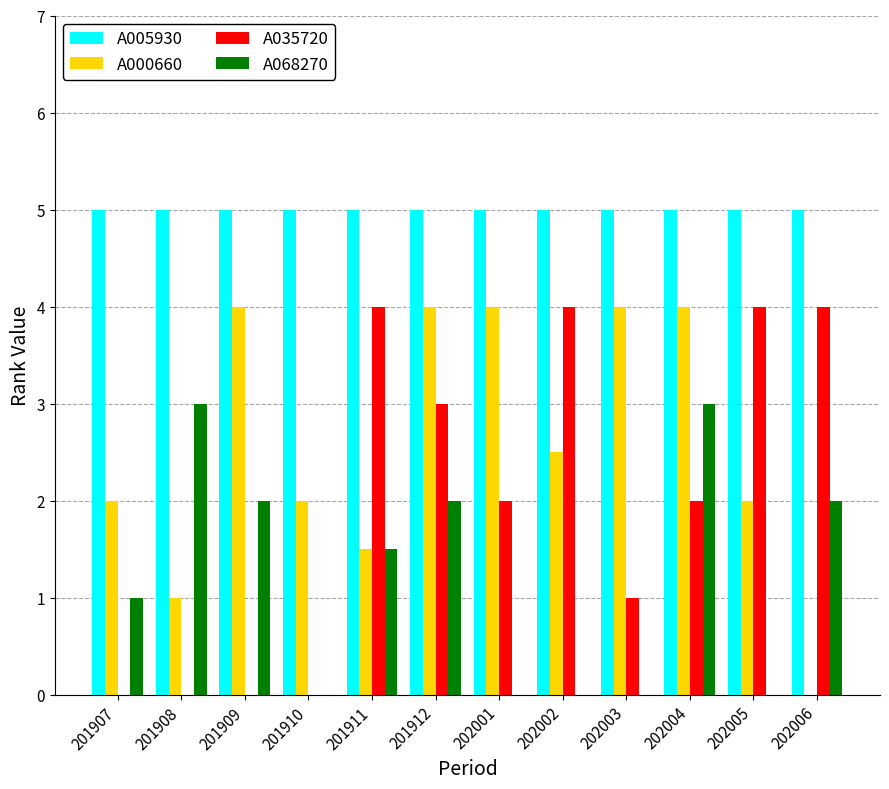

Is the value of A035720 at 202004 greater than the value of A068270 at 201907?

Yes